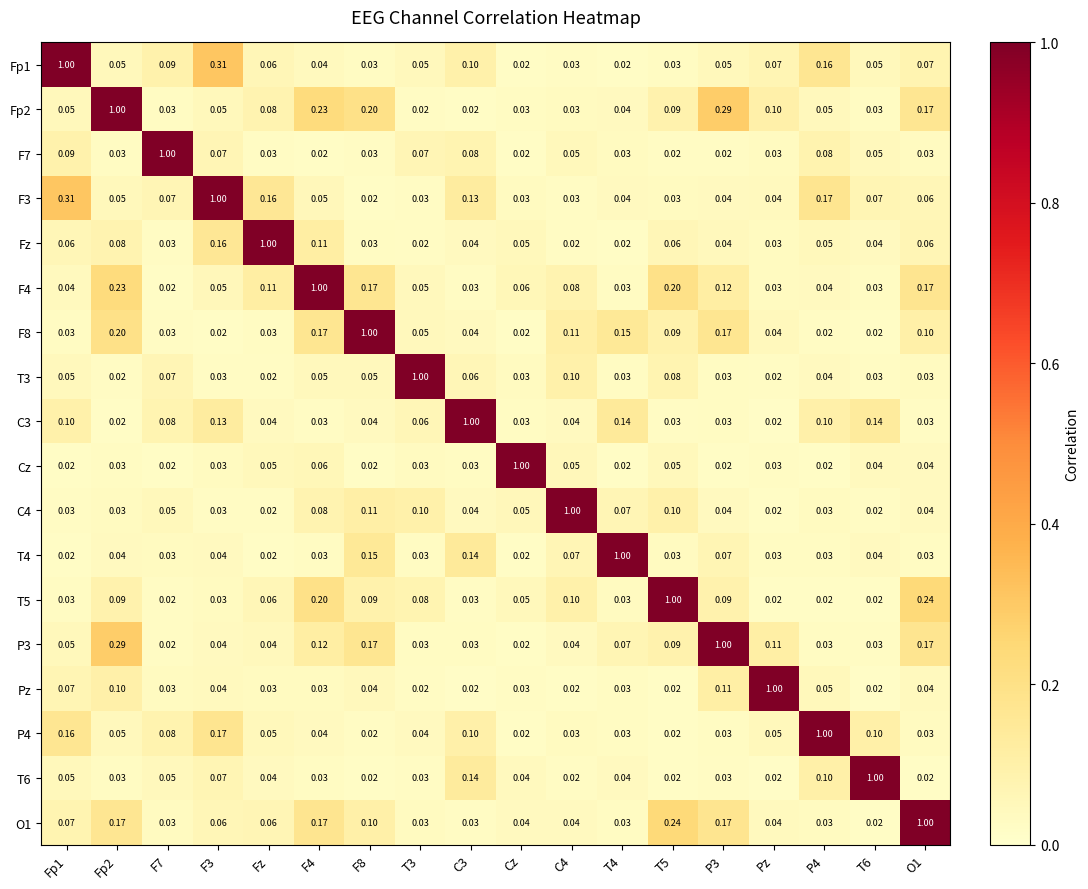

Is the value of T3 at O1 greater than the value of C4 at F8?

No